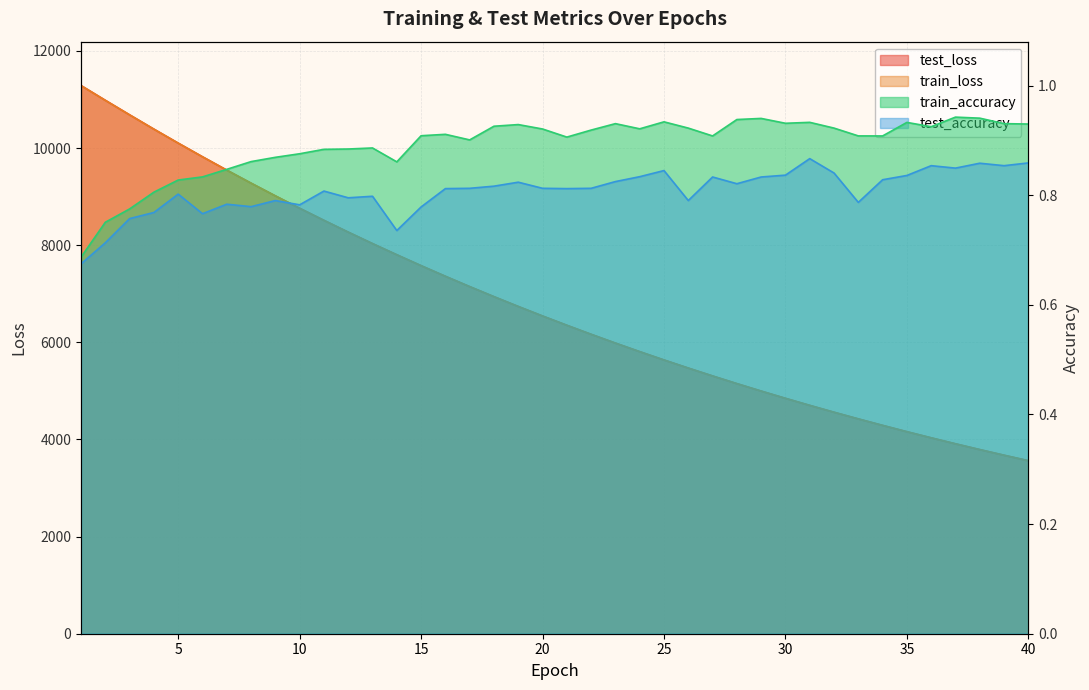

Which series changed the most between 12 and 34?

test_loss